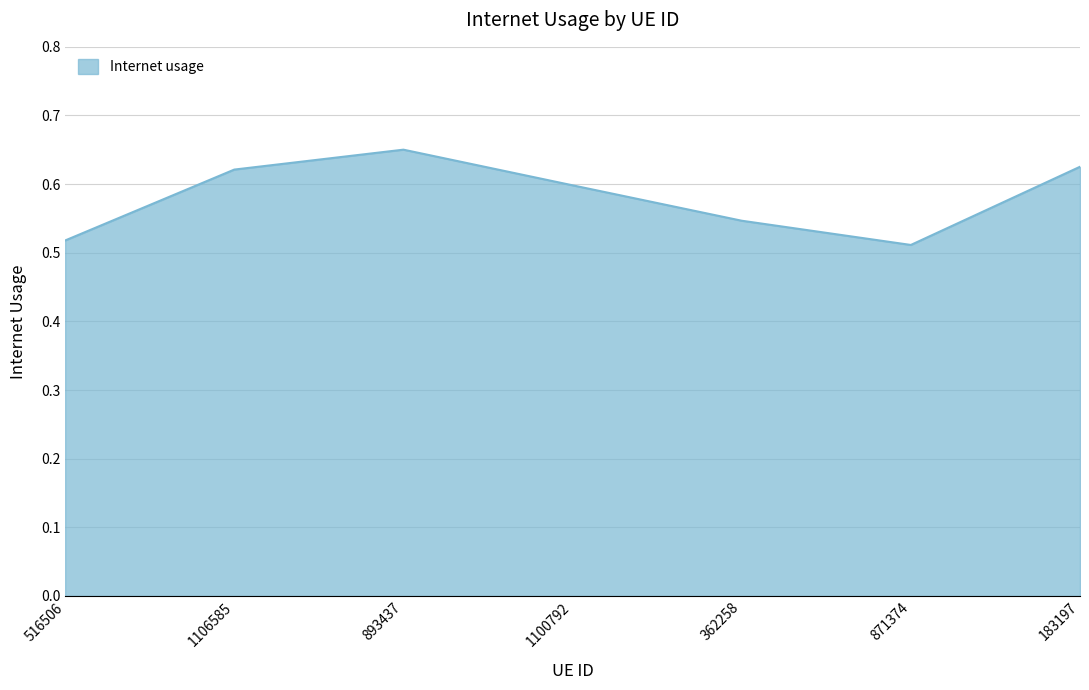

Count the values in the range 0 to 1.

7